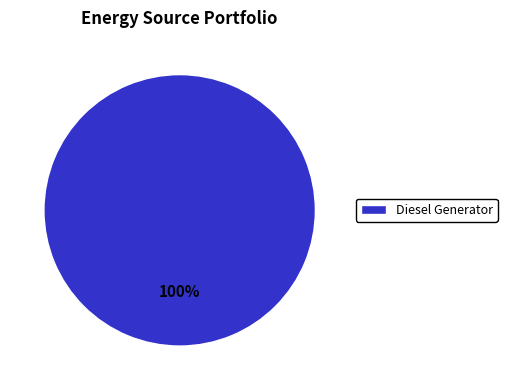

How many slices are in this pie chart?

1